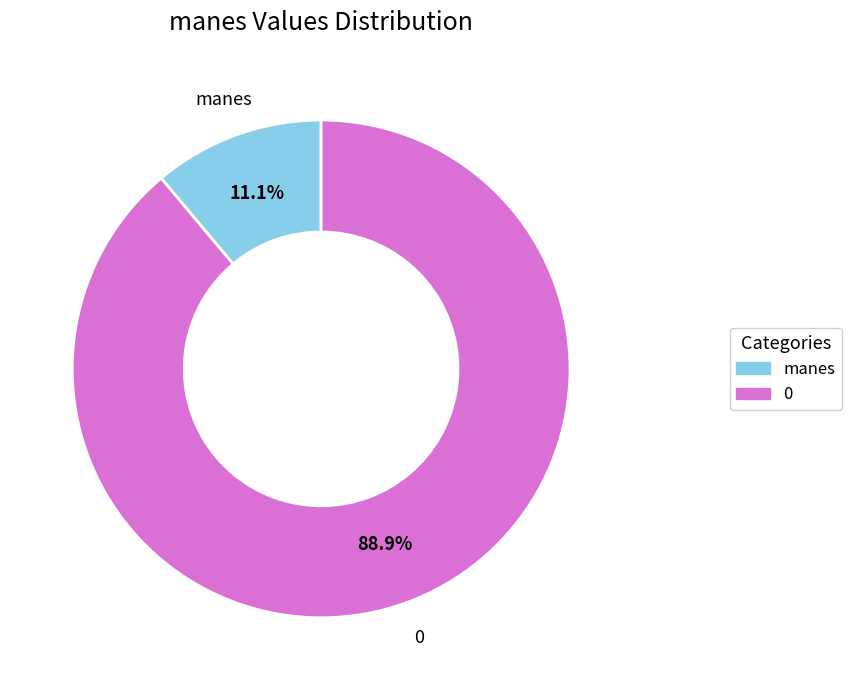

Is it true that 0 is 89% of the pie?

True